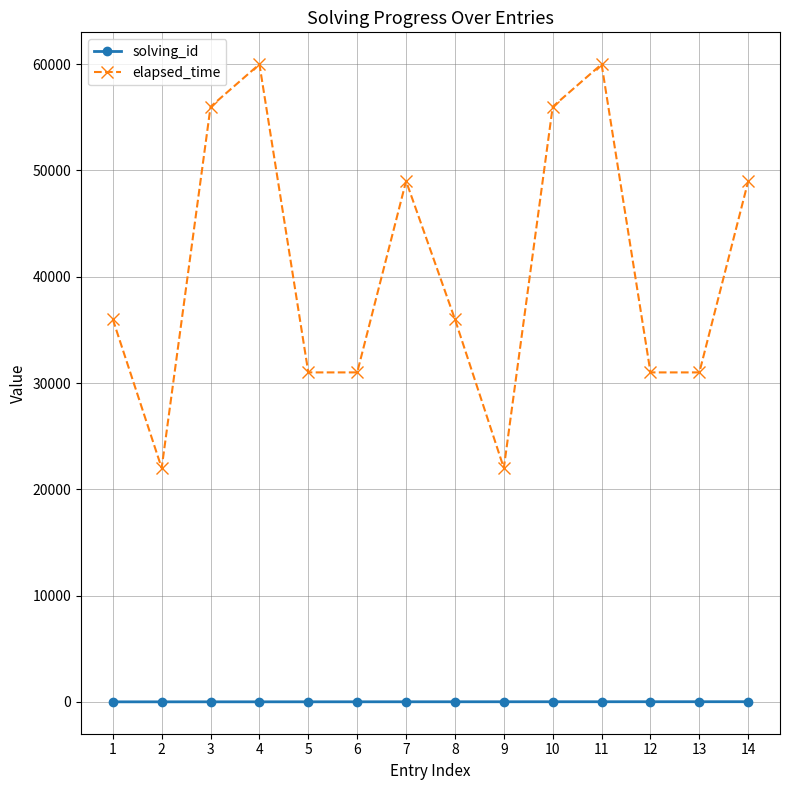

In elapsed_time, how many points are higher than both neighbors (excluding endpoints)?

3